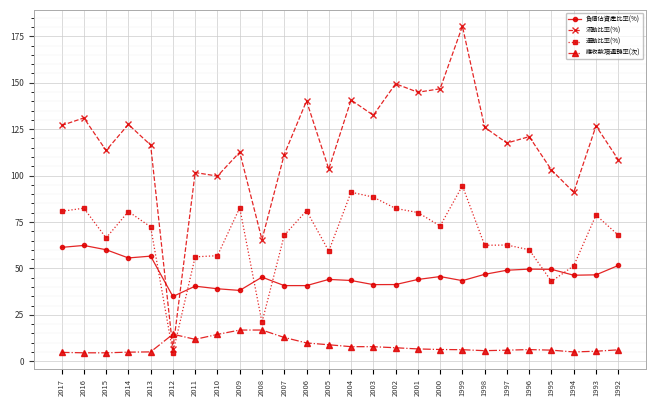

What is the minimum value for 應收款項週轉率(次)?

4.6